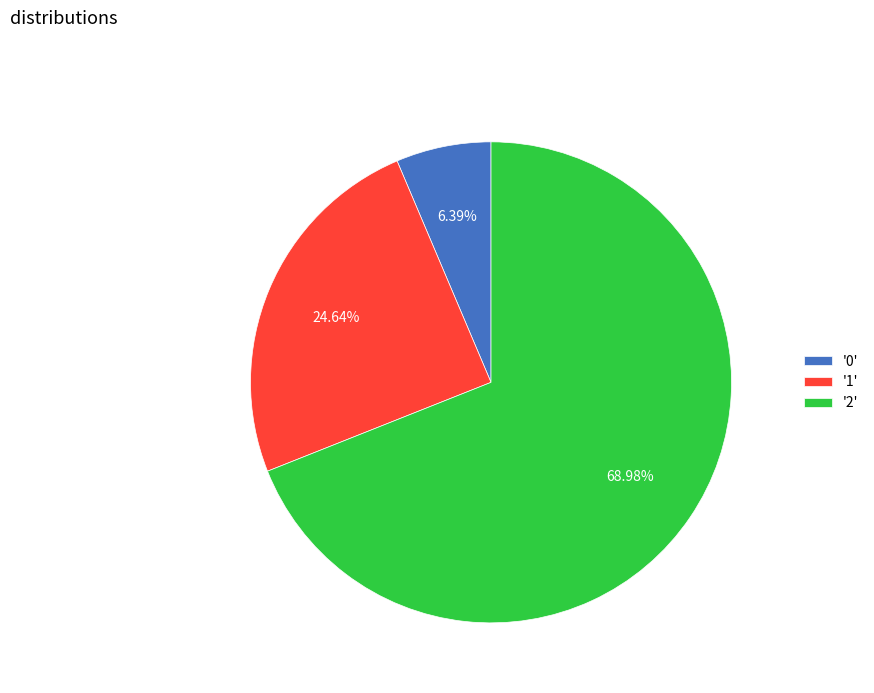

Which has a higher value, '0' or '1'?

'1'